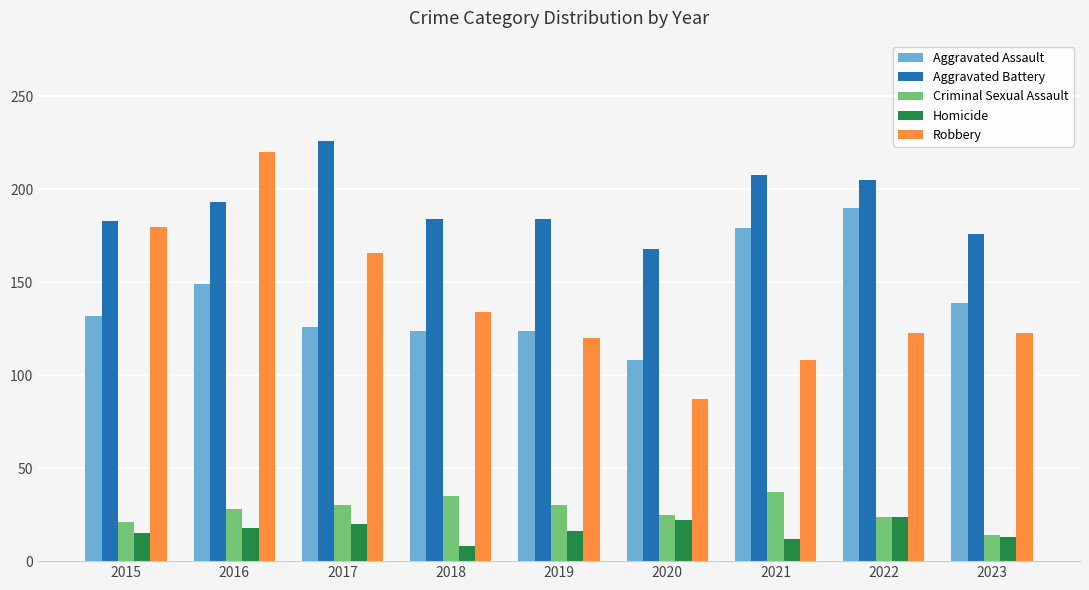

At 2016, list the series in order from smallest to largest.

Homicide, Criminal Sexual Assault, Aggravated Assault, Aggravated Battery, Robbery